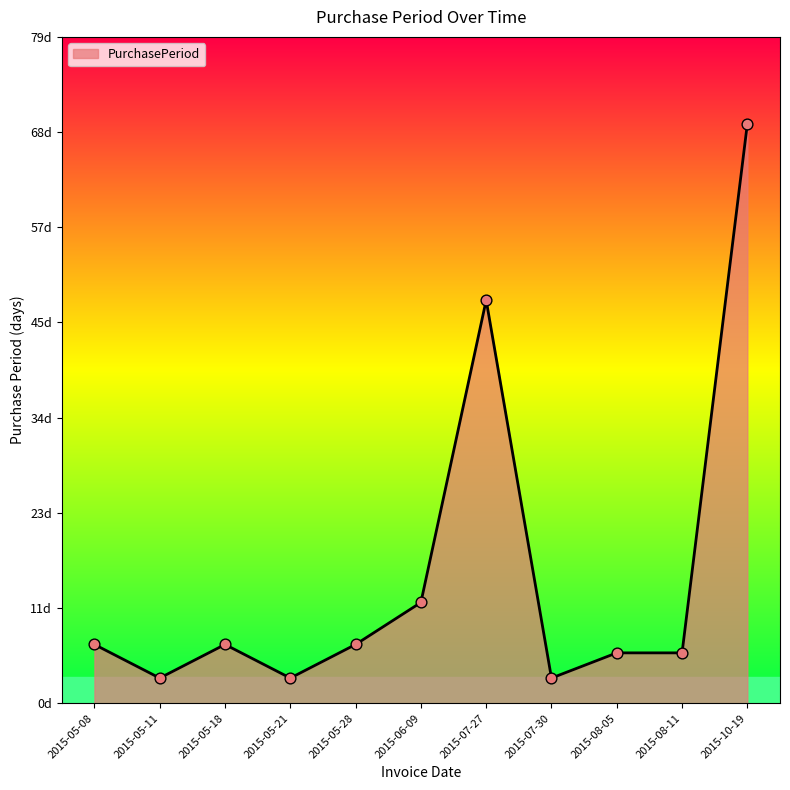

What is the ratio of the value at 2015-05-28 to the value at 2015-08-11?

1.2